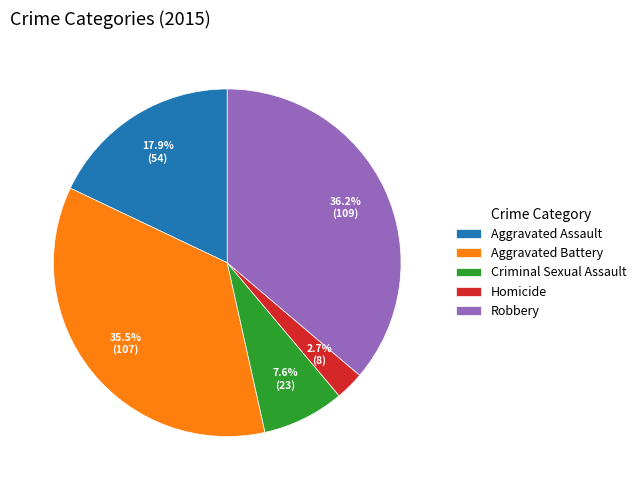

True or false: Aggravated Assault accounts for 3% of the total.

False